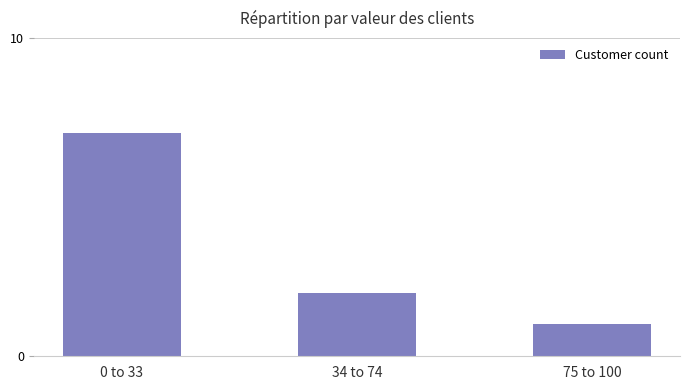

Which label corresponds to the largest value in the chart?

0 to 33